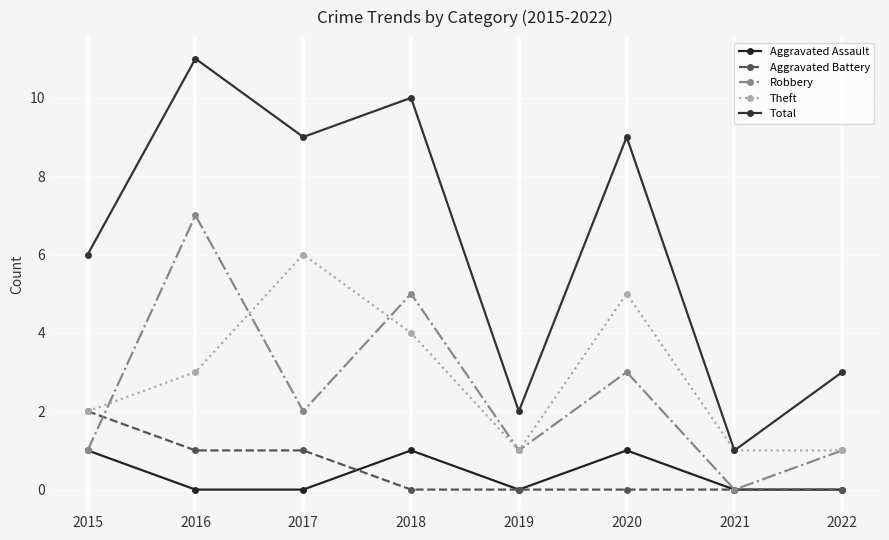

How many distinct data groups are displayed?

5